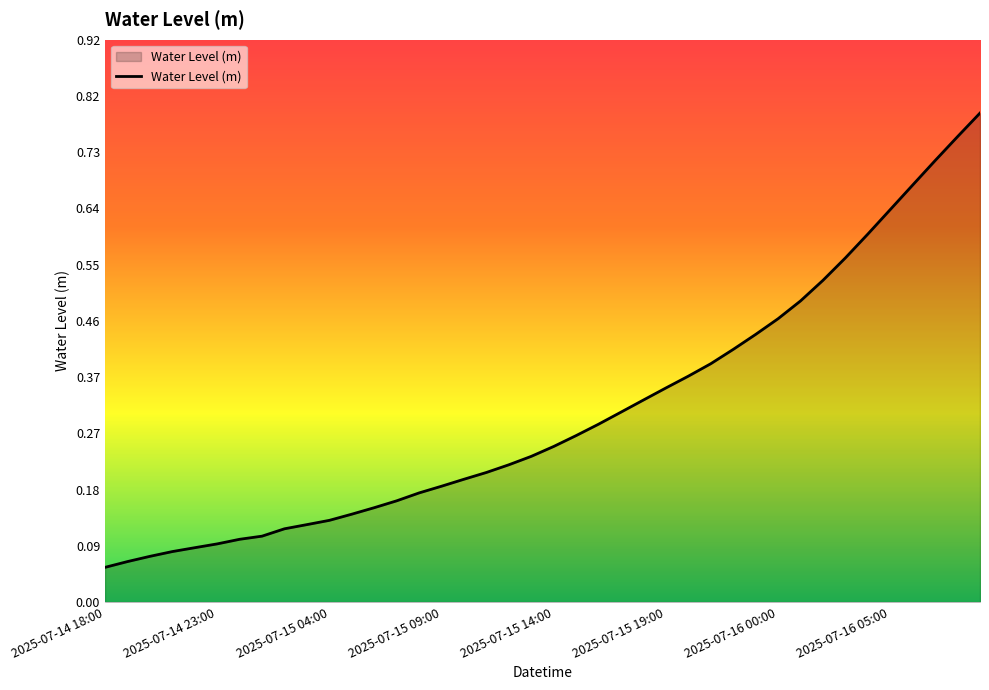

What is the greatest value displayed?

0.8